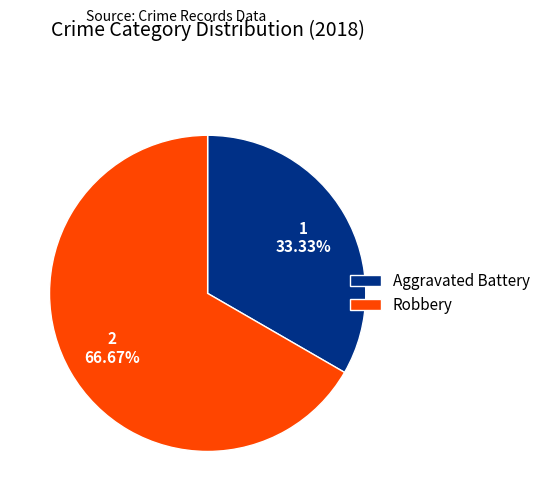

To the nearest percent, what is the combined percentage of Aggravated Battery and Robbery?

100%